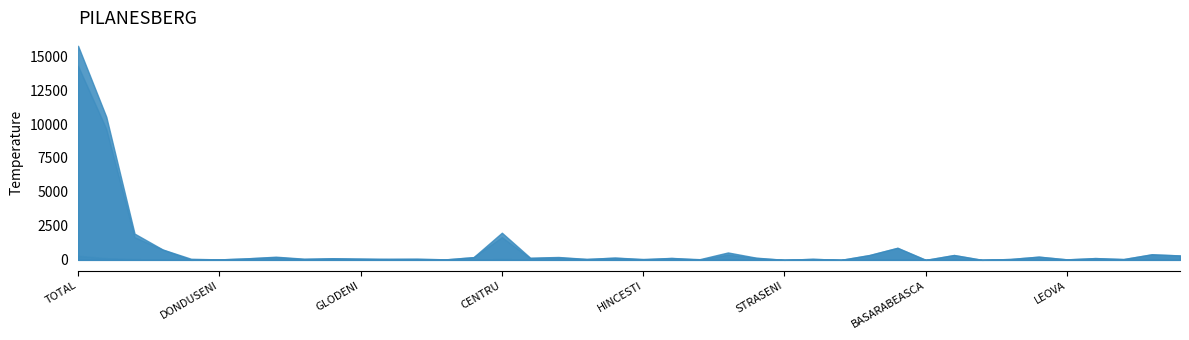

How many data points does each series have?

40